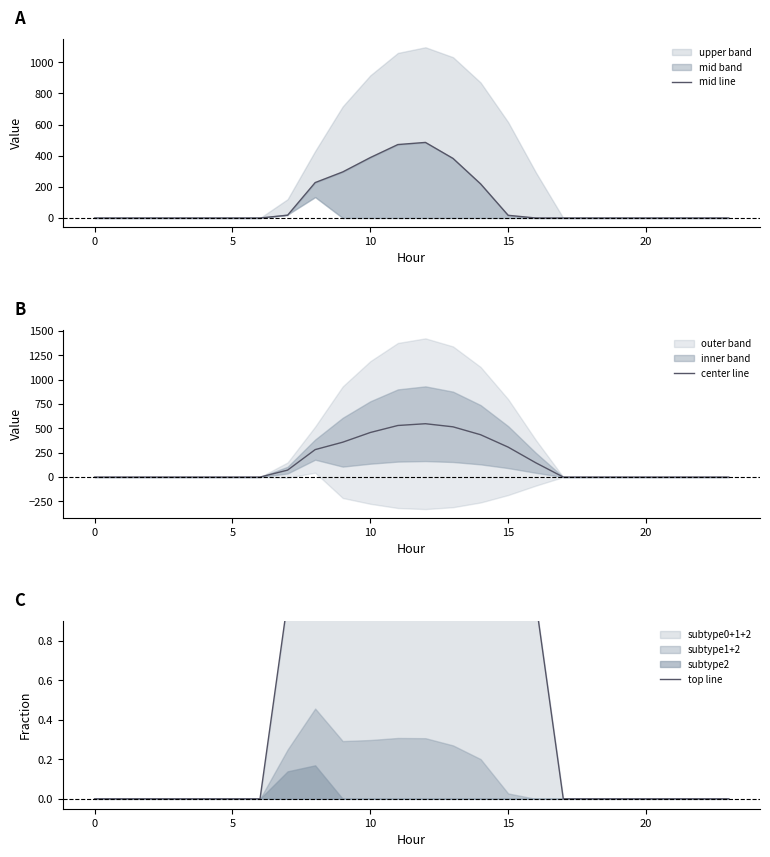

Which series has the largest total across all categories?

center line